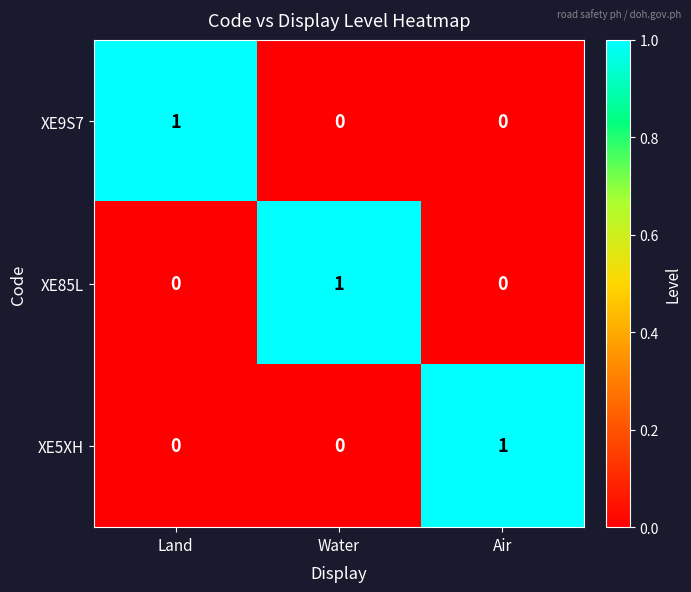

Count the XE5XH values in the range 0 to 1.

3